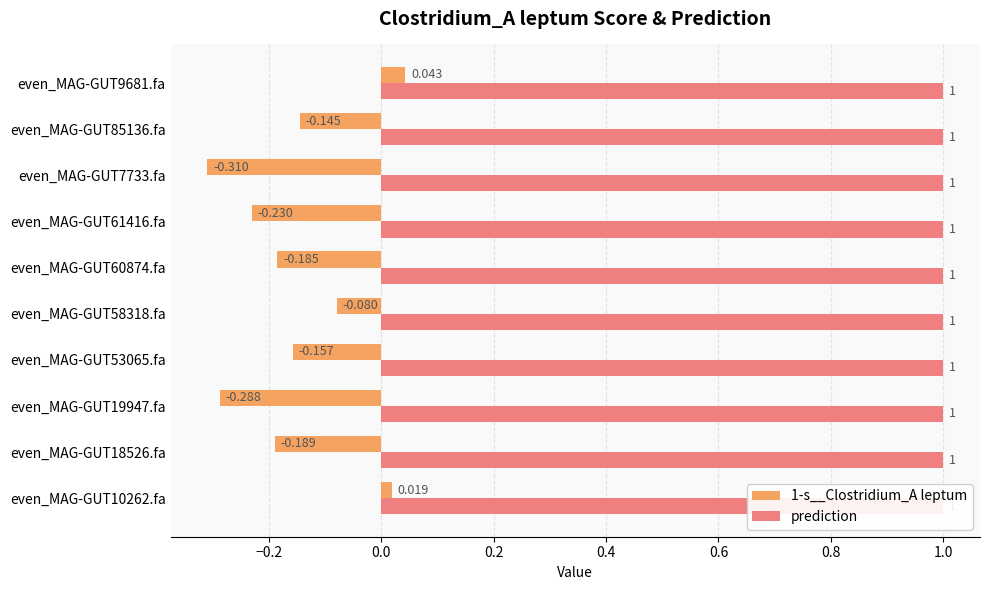

How many groups of bars are there?

10